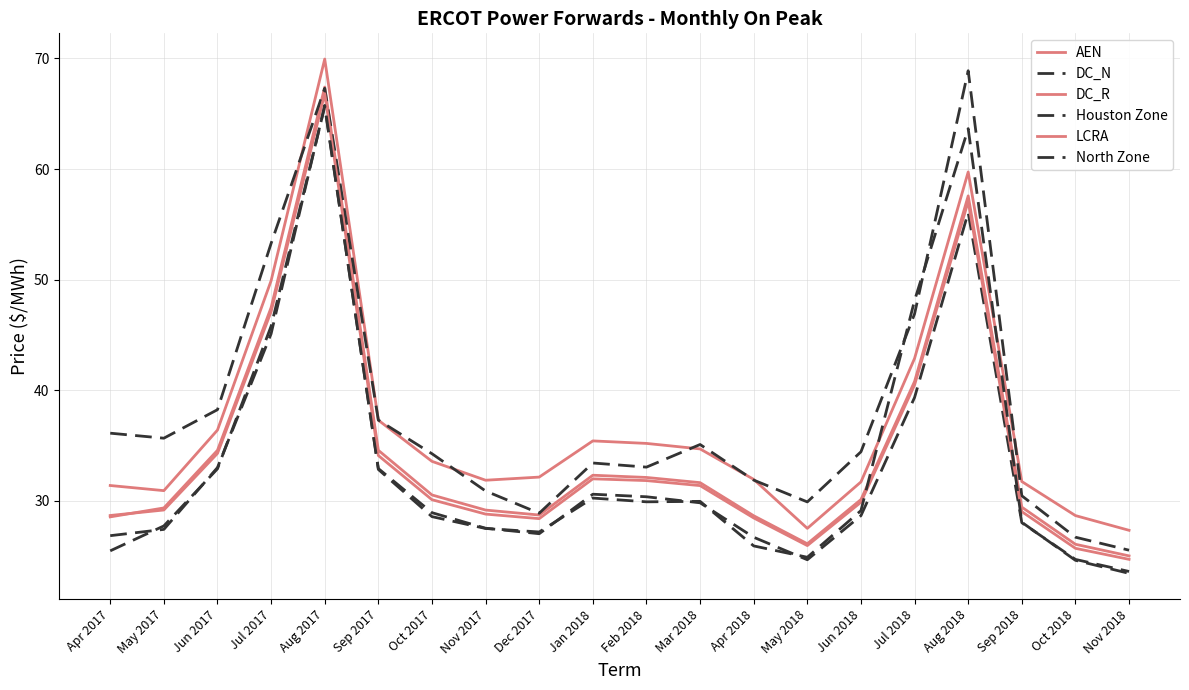

List the series in order of their peak value, highest first.

DC_R, Houston Zone, AEN, LCRA, North Zone, DC_N